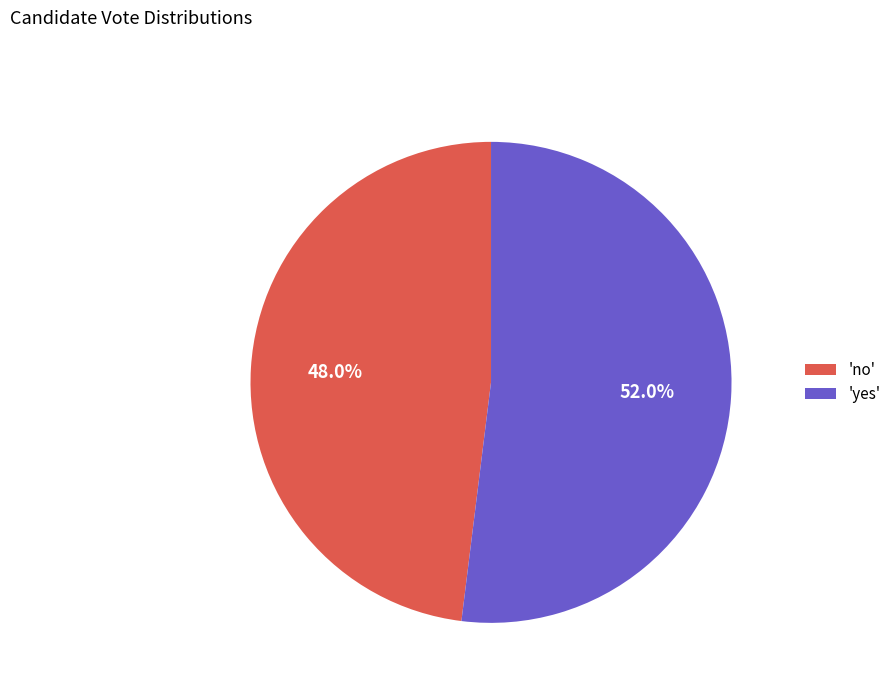

Rank the categories by value from highest to lowest.

'yes', 'no'